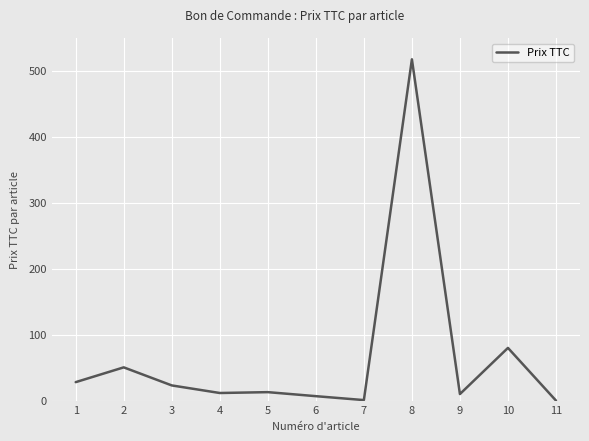

What is the maximum value shown in the chart?

517.7